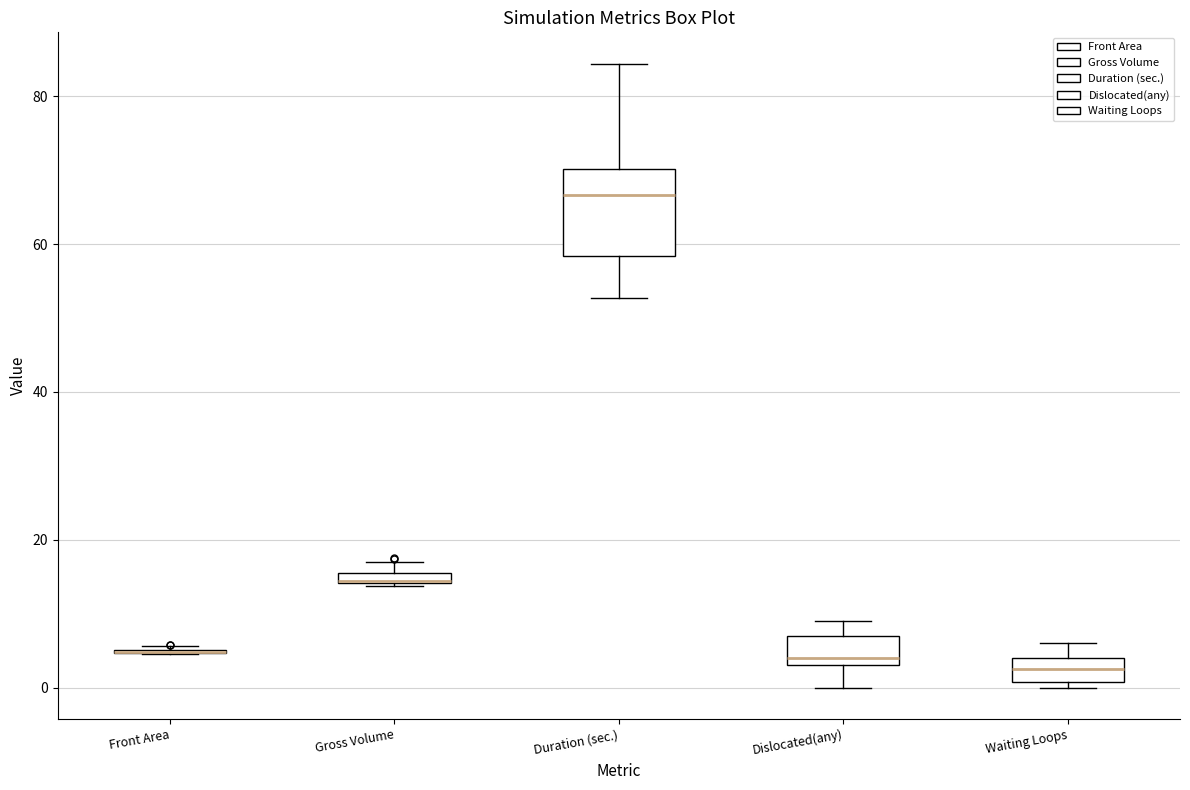

Comparing the boxes themselves (not the whiskers), which one is the tallest?

Duration (sec.)